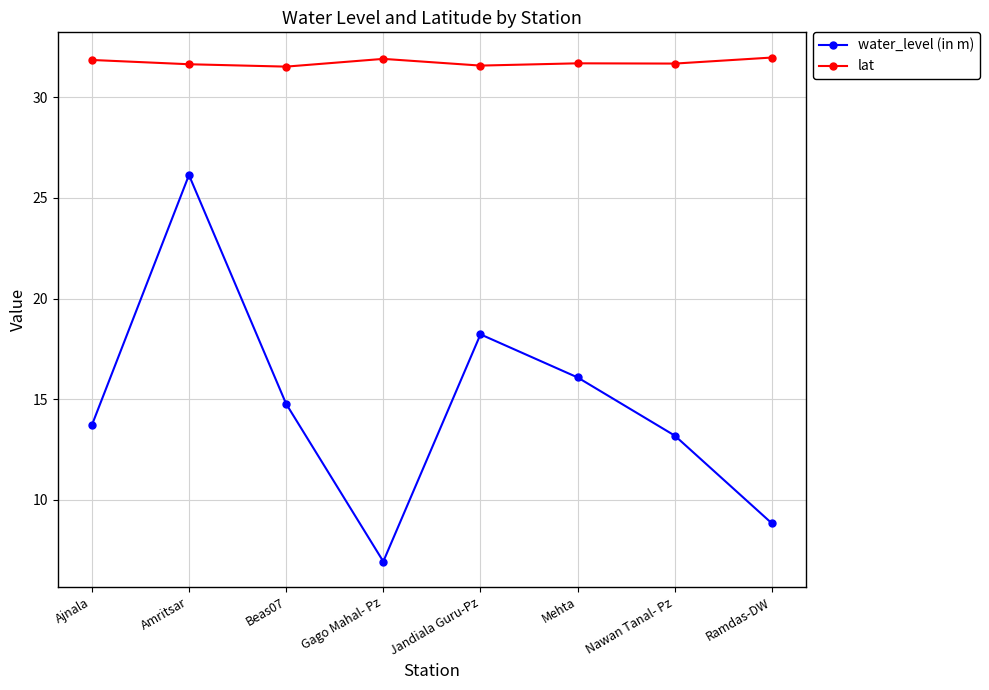

What is the sum of the water_level (in m) values at Ajnala and Nawan Tanal- Pz?

26.9